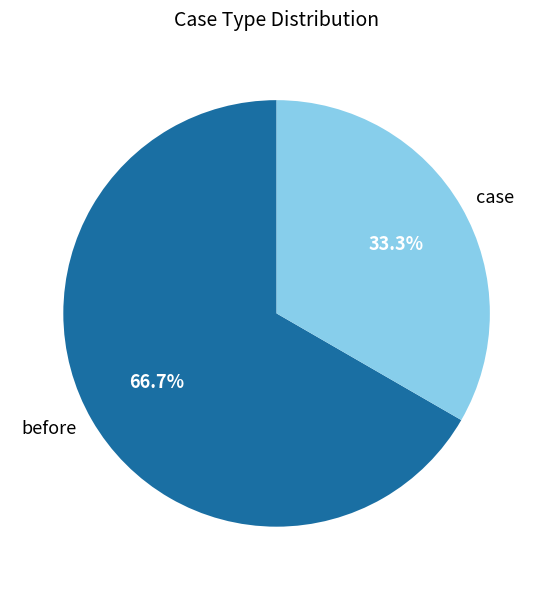

To the nearest percent, what is the combined percentage of case and before?

100%